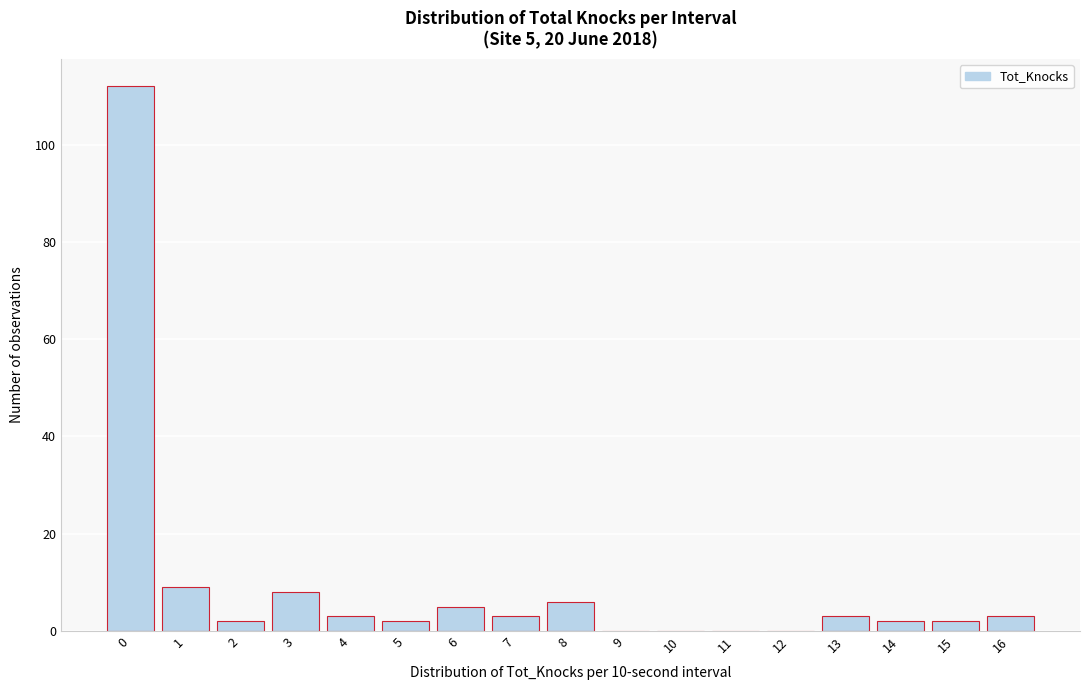

Reading right to left, list all the values displayed in this chart.

16=3	15=2	14=2	13=3	12=0	11=0	10=0	9=0	8=6	7=3	6=5	5=2	4=3	3=8	2=2	1=9	0=112